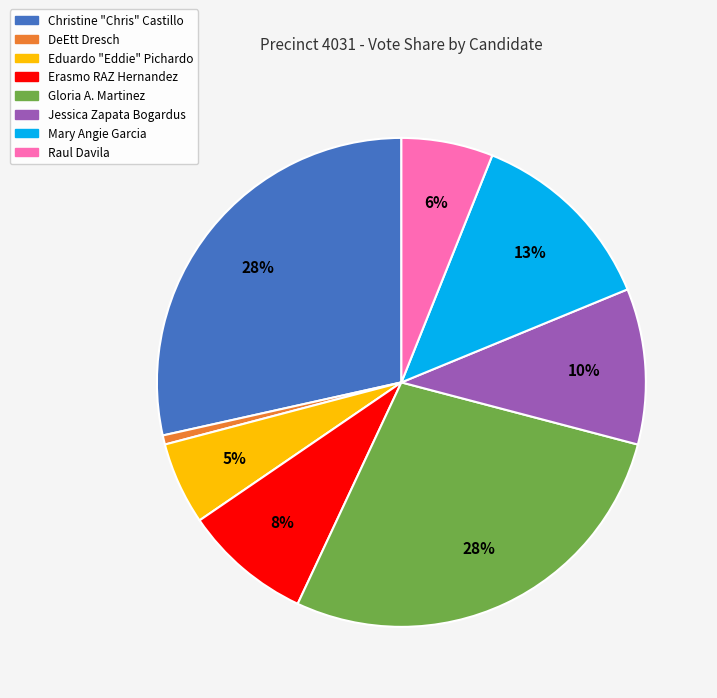

Is there any slice that represents more than half of the pie?

No